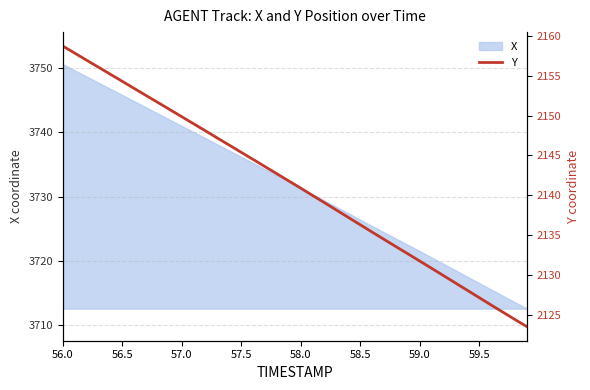

True or false: X has a value of 5239.2 at 59.5.

False